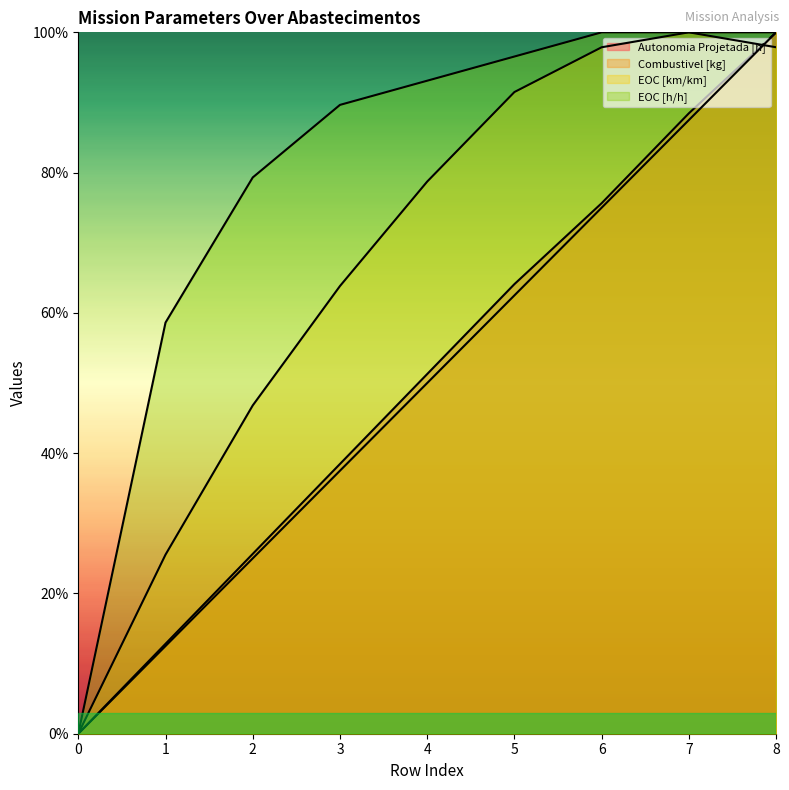

What is the difference between the maximum and second lowest values in the EOC [h/h] series?

0.4